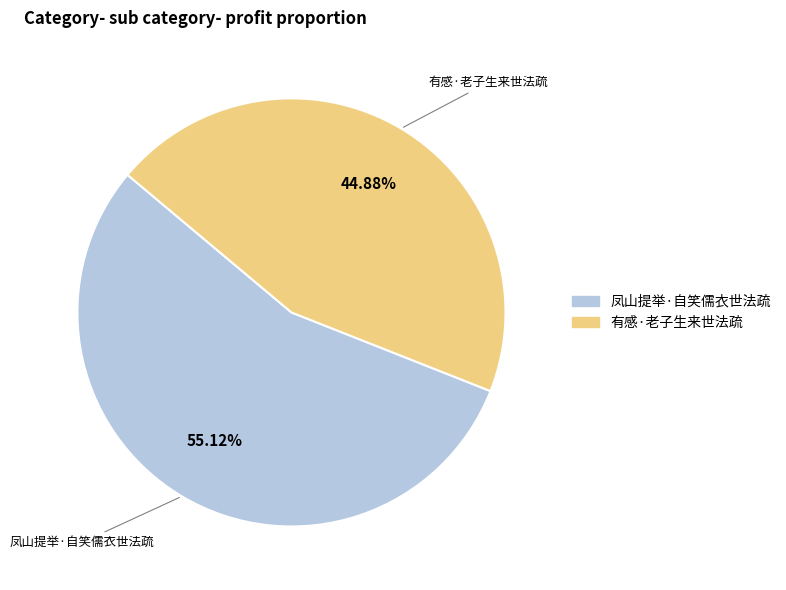

Is the sum of 凤山提举·自笑儒衣世法疏 and 有感·老子生来世法疏 greater than half?

Yes